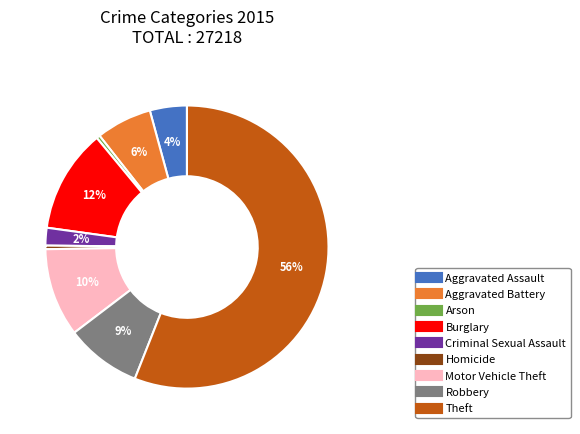

Does Motor Vehicle Theft represent more than half of the total?

No